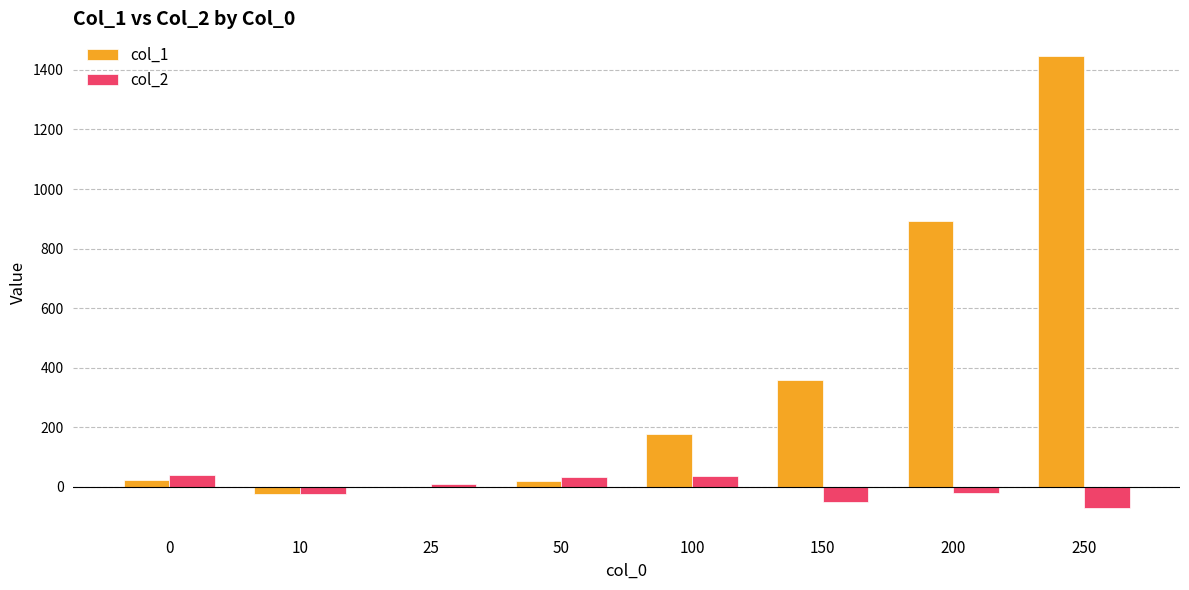

At which label is col_1 closest to 710?

200